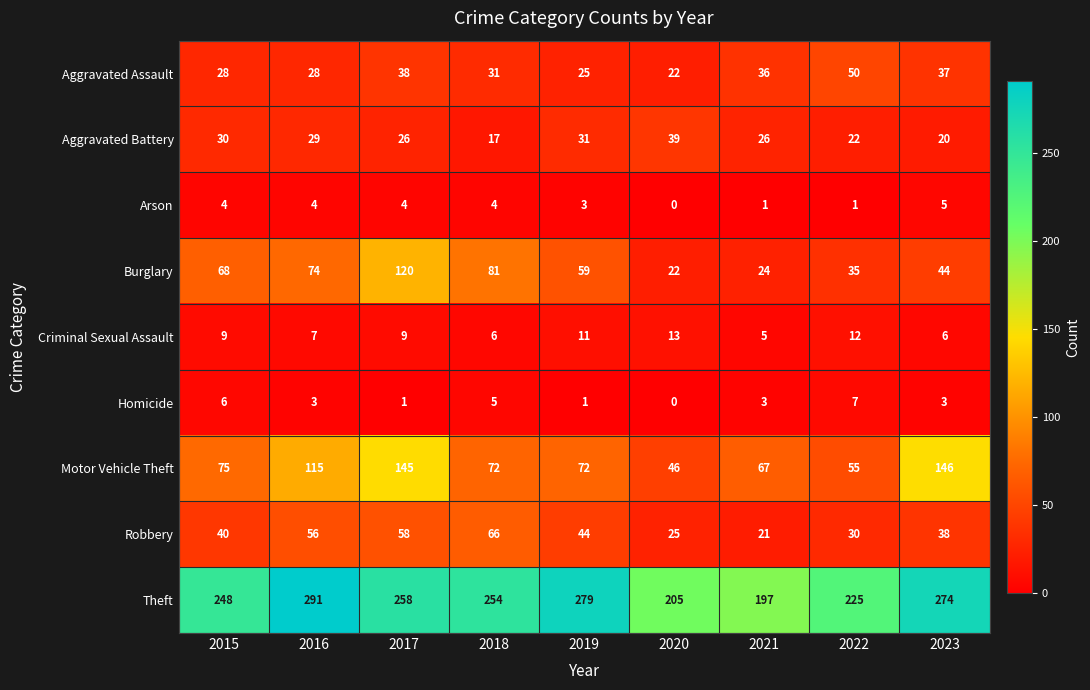

Which series changed the most between 2021 and 2023?

Motor Vehicle Theft